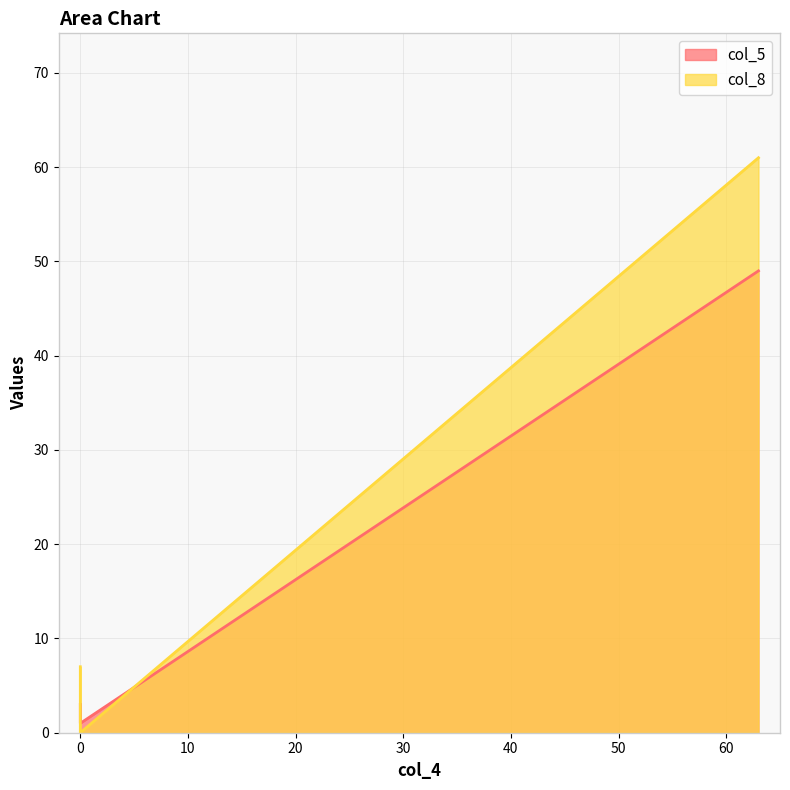

Rank the series by their maximum value, from lowest to highest.

col_5, col_8